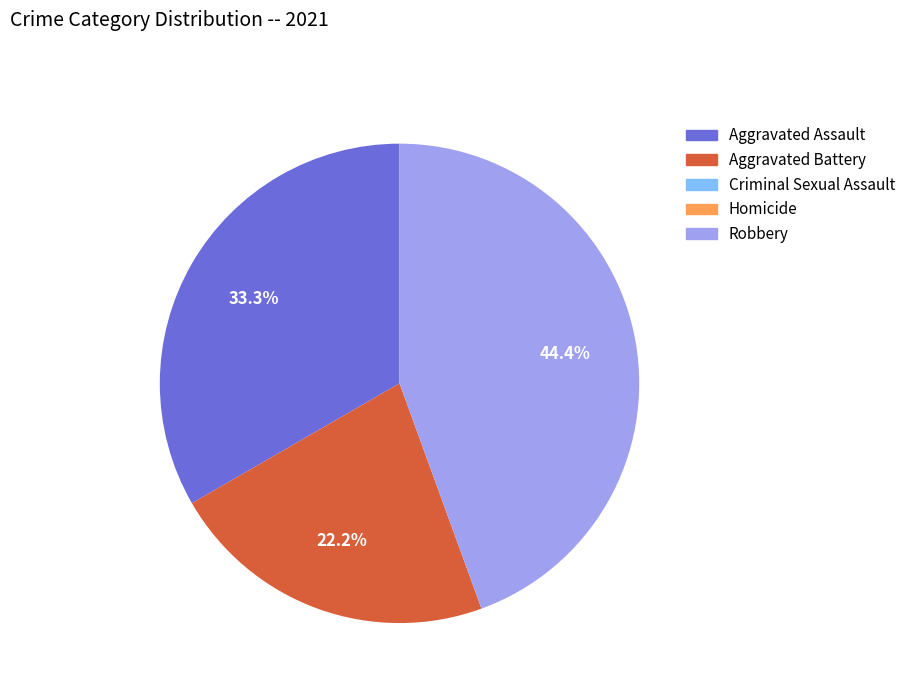

The Aggravated Assault slice represents 24% of the pie. True or false?

False